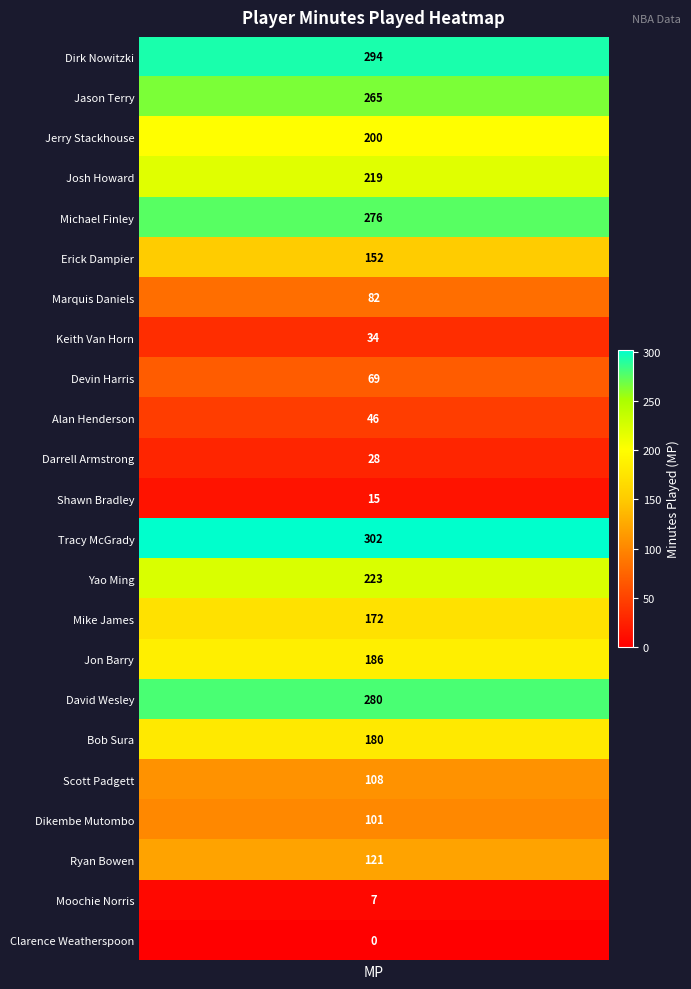

Between 8 and 17, which is larger?

17